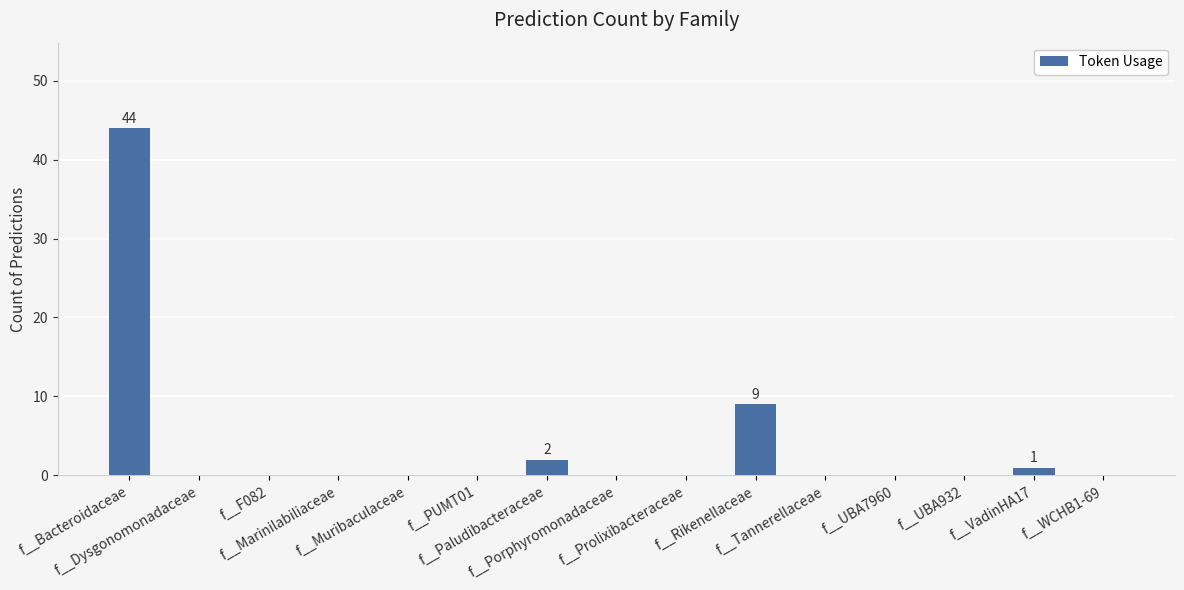

What is the maximum value shown in the chart?

44